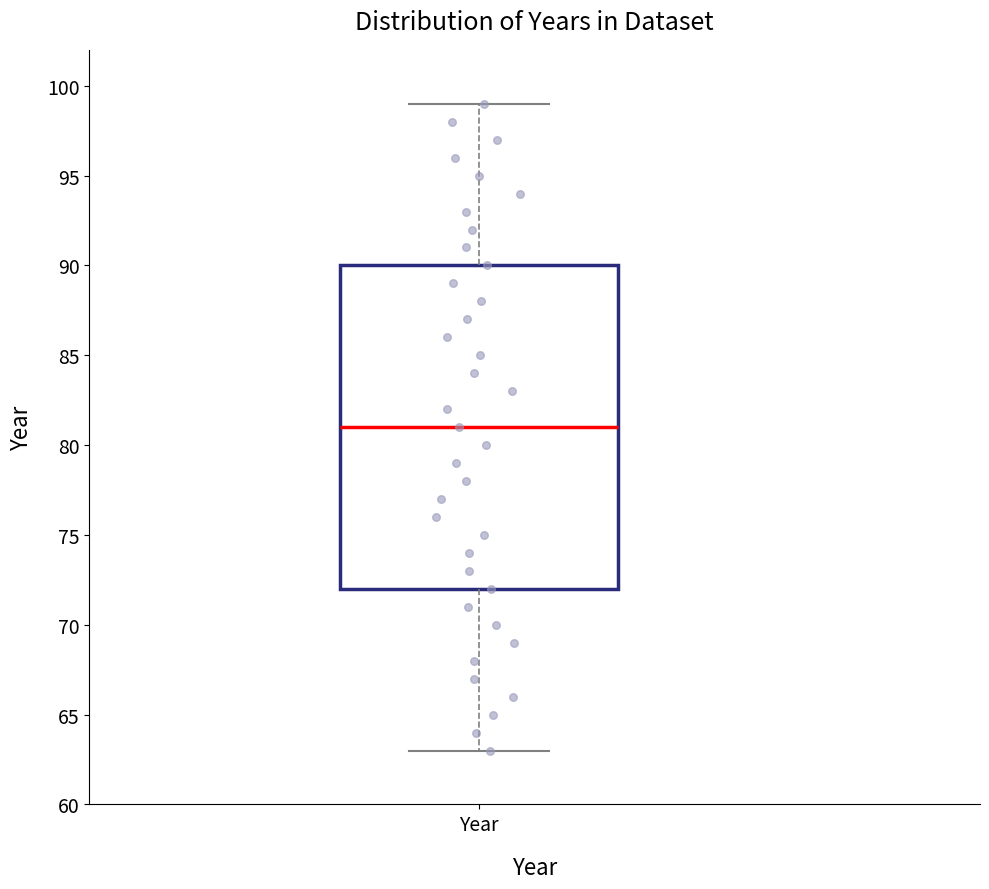

Read this box plot against the y-axis: the position of the median line, the range covered by the box, and the ends of both whiskers. The values are not printed on the chart, so give them approximately, as read against the axis.

median 81, box 72 to 90, whiskers 63 to 99